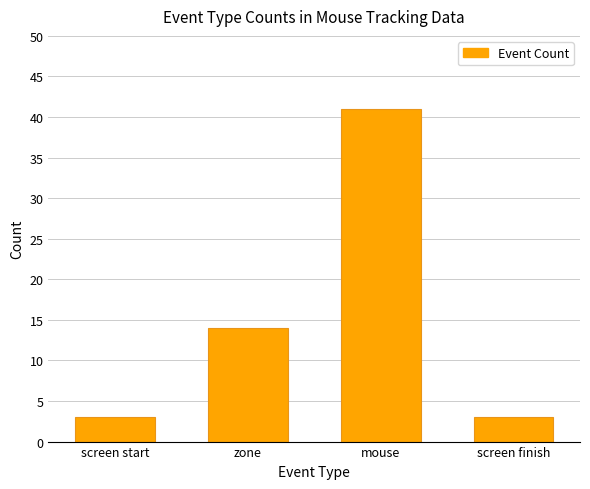

How many distinct data groups are displayed?

1